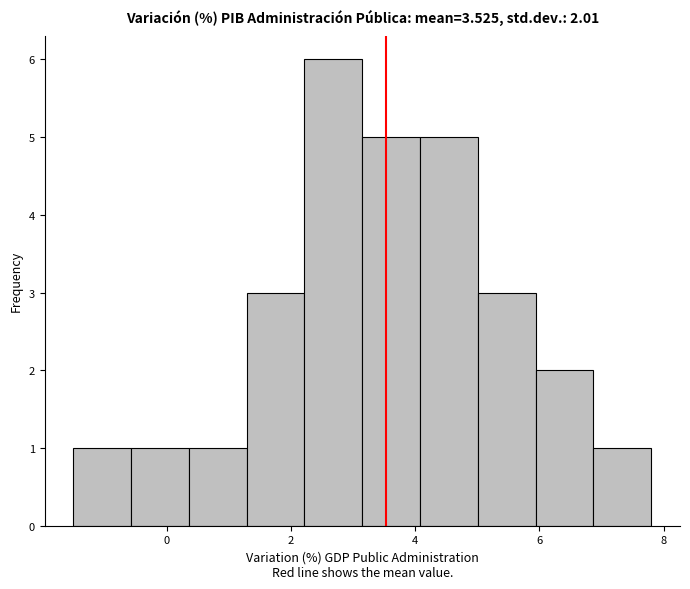

Which range on the x-axis has the tallest bar?

2.2 to 3.2